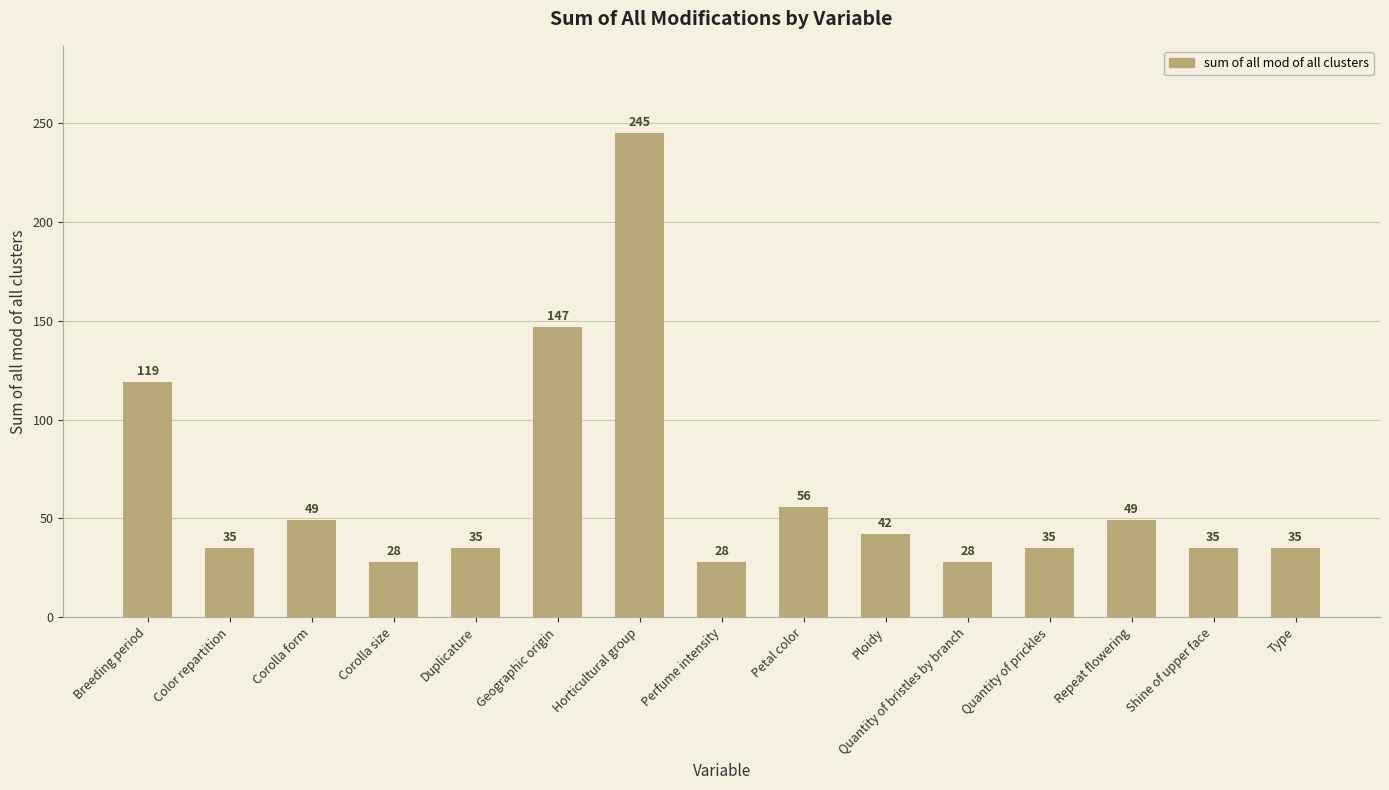

Reading left to right, transcribe all the data shown in this chart.

119	35	49	28	35	147	245	28	56	42	28	35	49	35	35